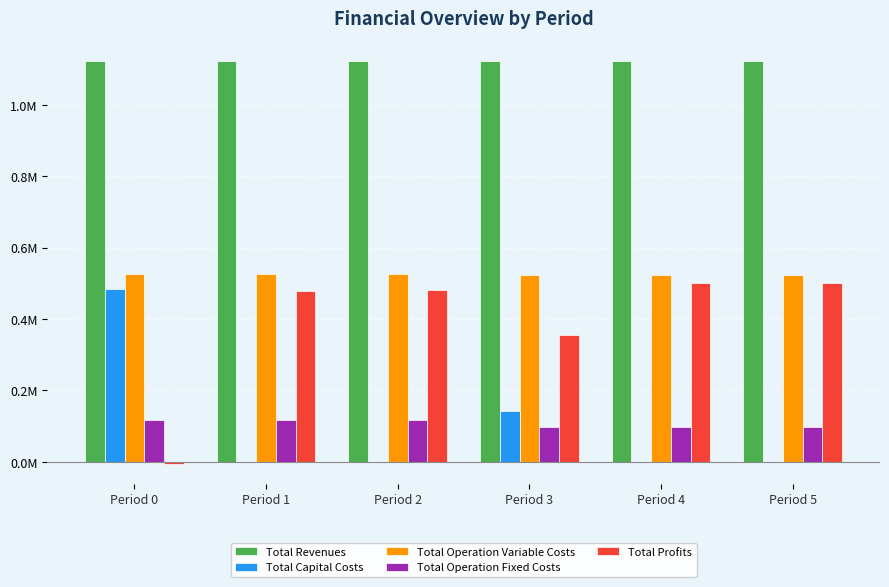

What is the difference between the maximum and minimum values in the Total Operation Variable Costs series?

5134.1